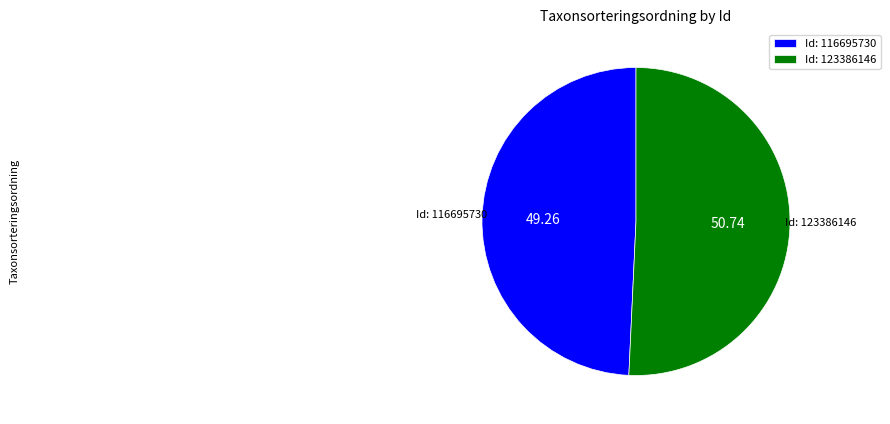

Does Id: 123386146 represent more than half of the total?

Yes